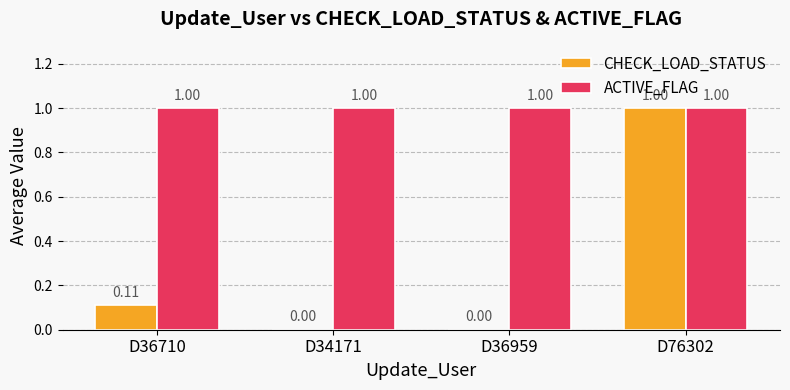

What are all the series names shown in the legend?

CHECK_LOAD_STATUS, ACTIVE_FLAG